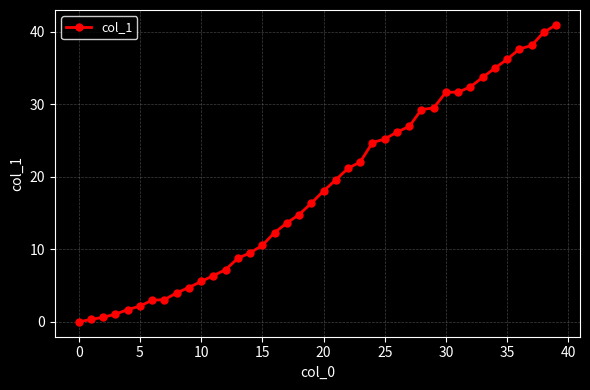

How many series are shown in this chart?

1